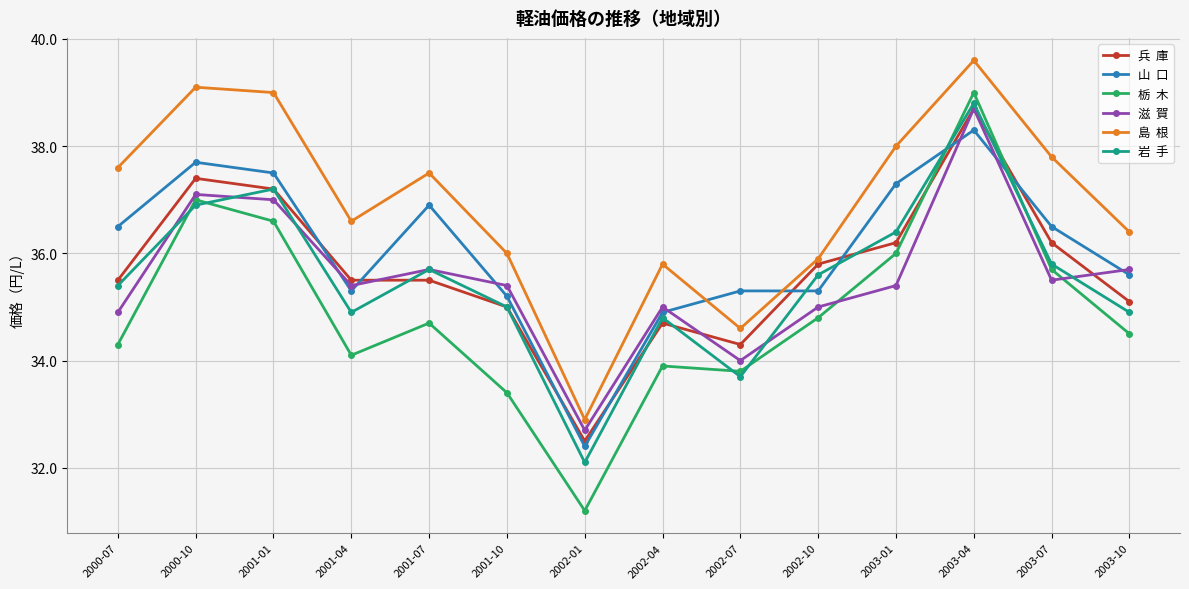

What position from the right is 2003-10?

1